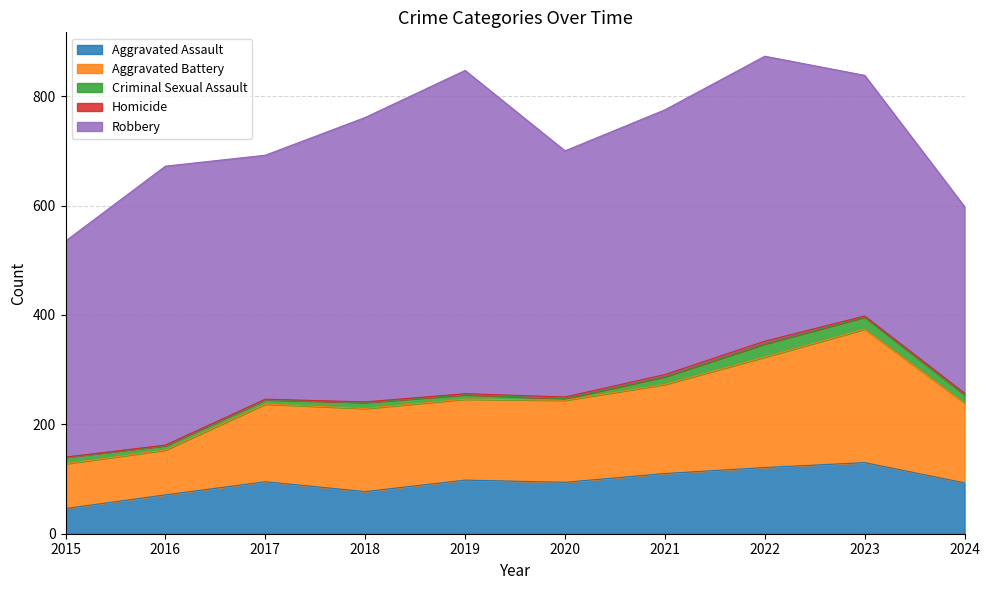

What is the sum of all Criminal Sexual Assault values?

125